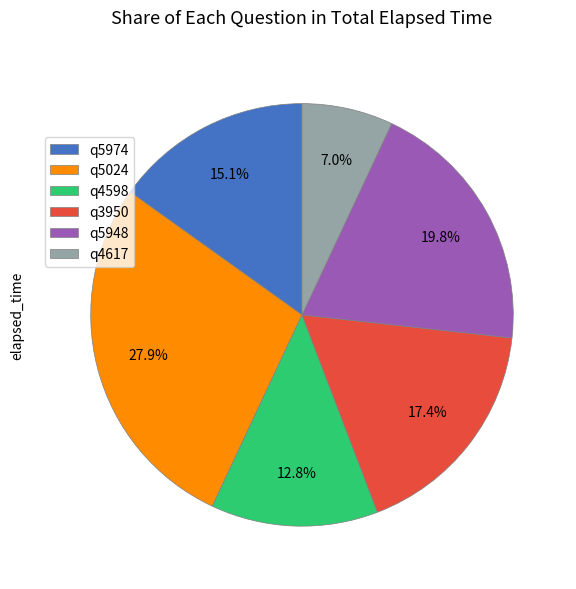

Count the number of slices in the pie.

6